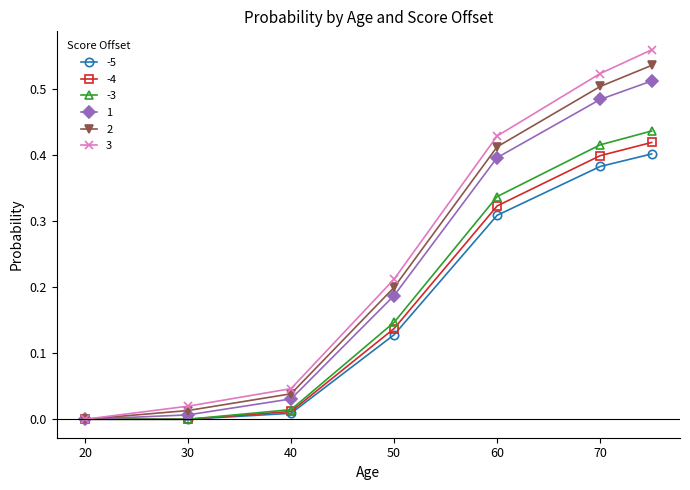

True or false: 1 has more than 1 points higher than both neighbors.

False